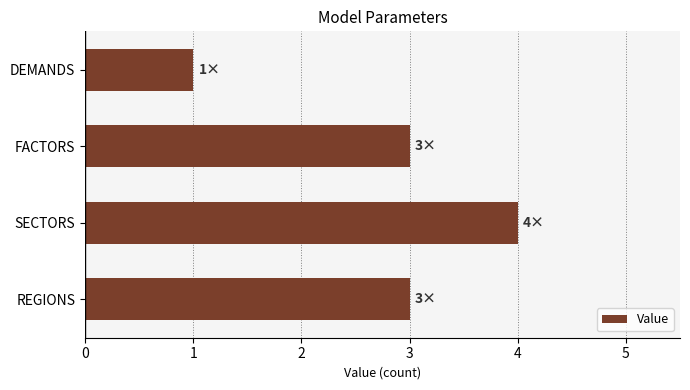

What is the change in value from SECTORS to DEMANDS?

-3